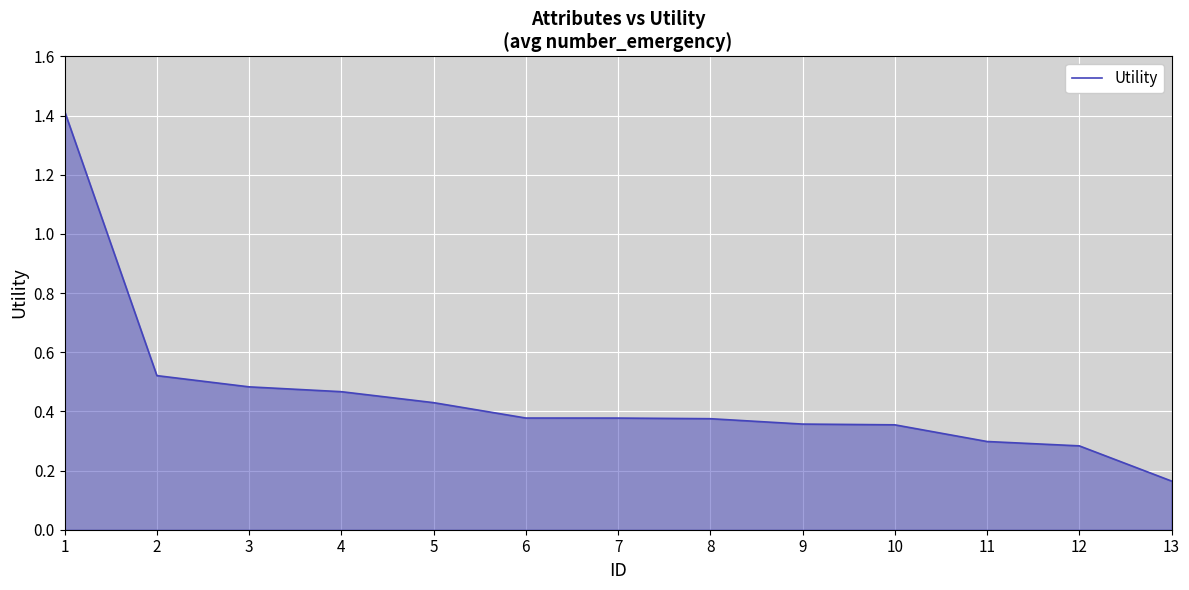

Is it true that the value at 4 is 0.1?

False